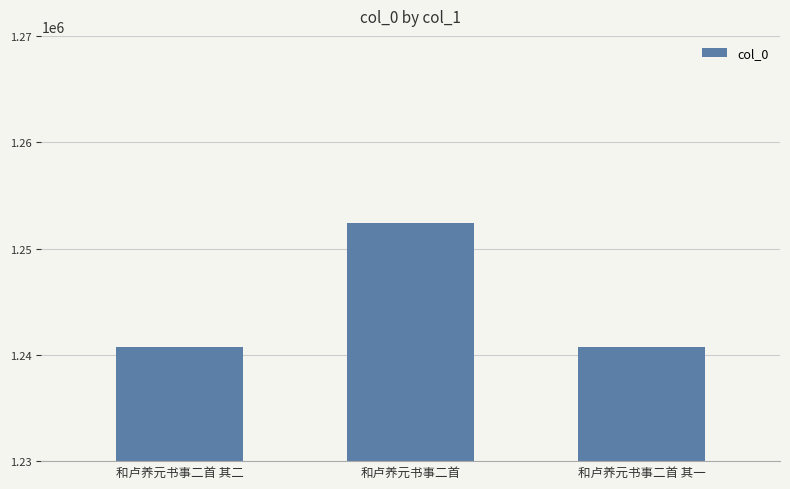

Read the value at 和卢养元书事二首 其一.

1240769